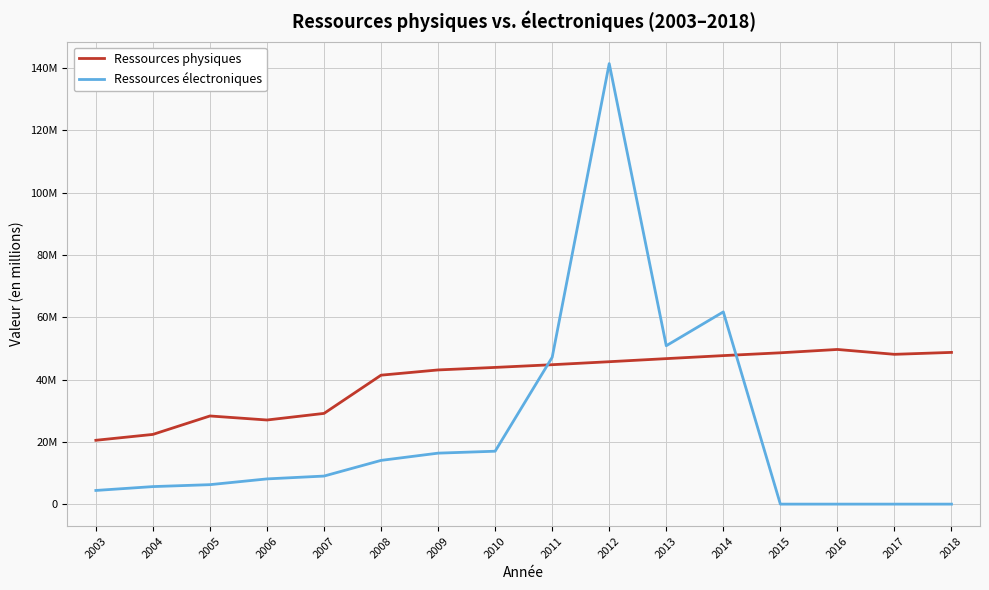

At 2004, list the series in order from smallest to largest.

Ressources électroniques, Ressources physiques